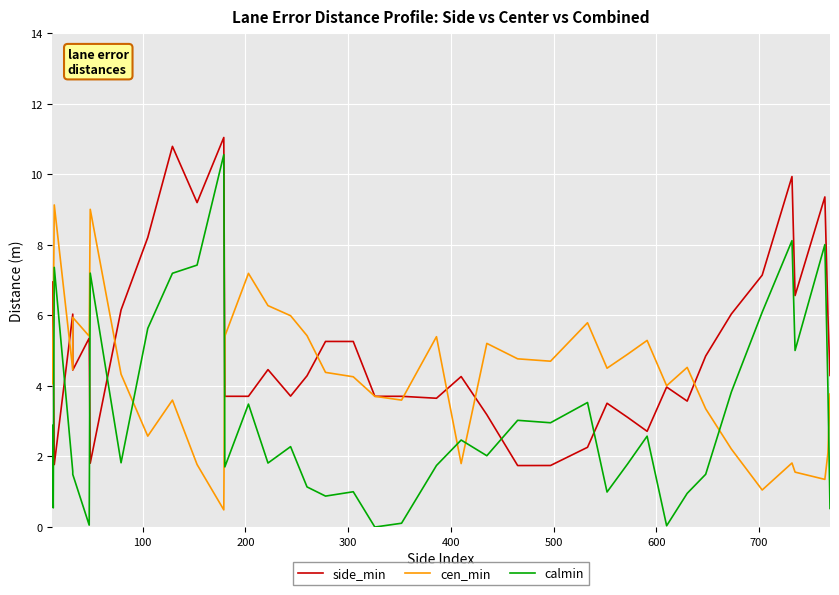

What is the average value of the side_min series?

5.1